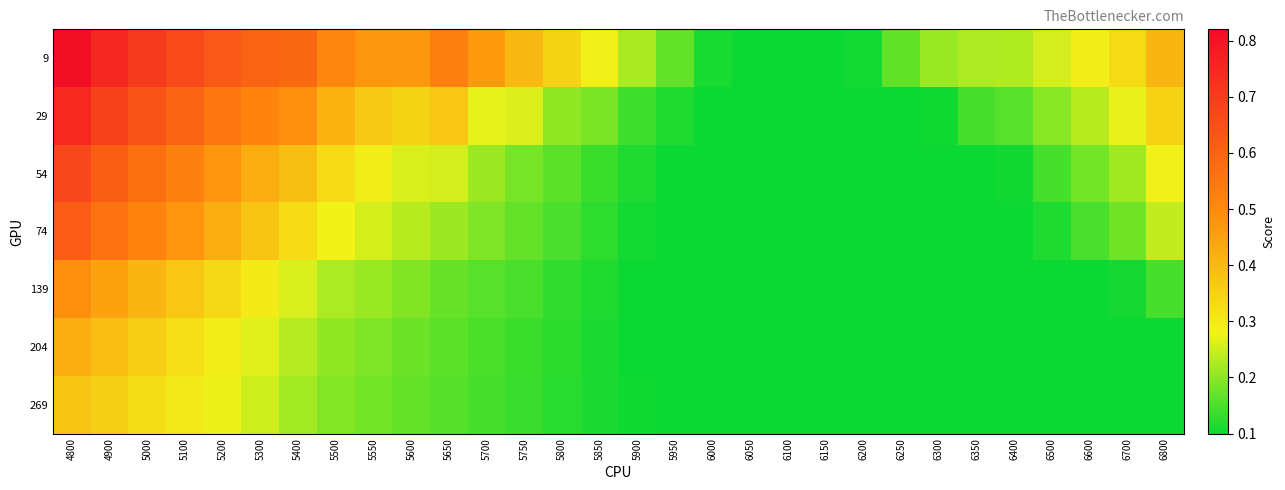

At how many categories does at least one series exceed 0?

30